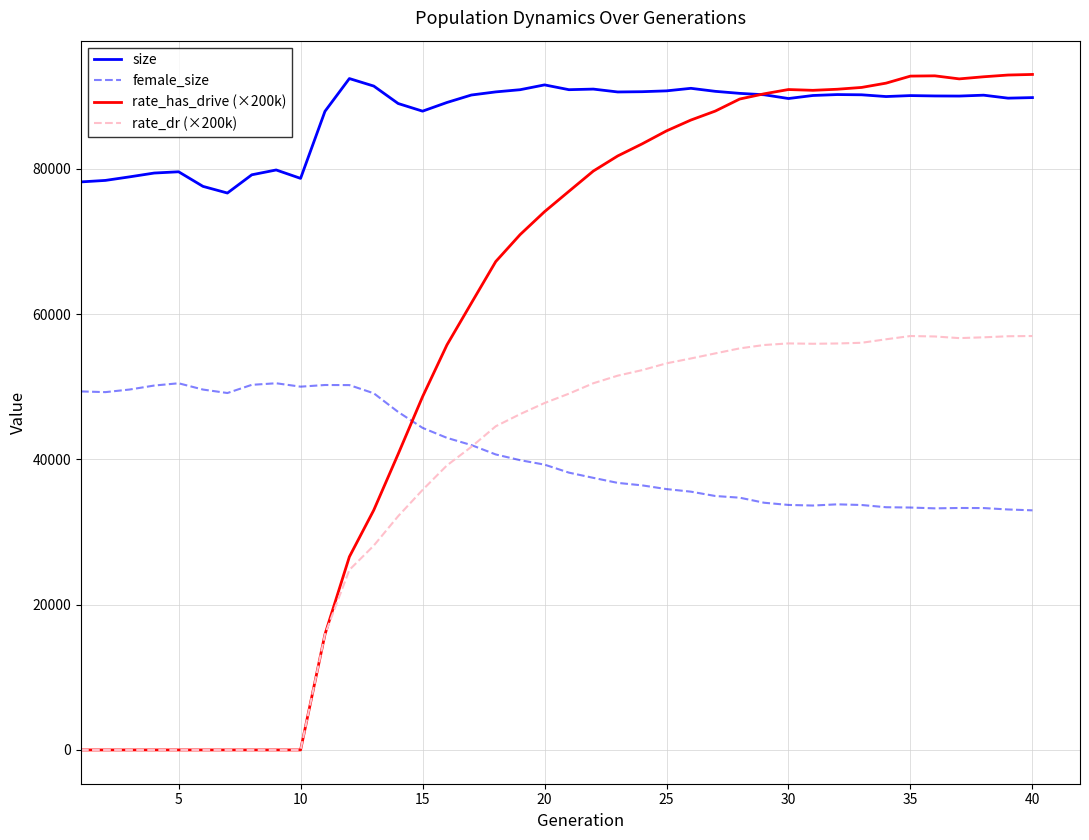

At how many categories does at least one series exceed 11466?

40